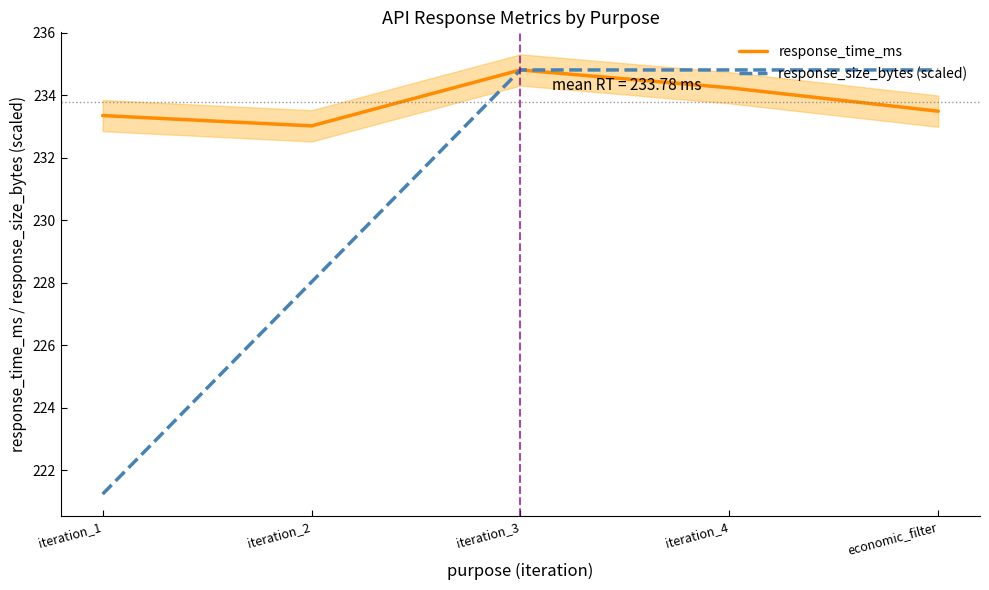

List the series in order of their peak value, lowest first.

response_time_ms, response_size_bytes (scaled)